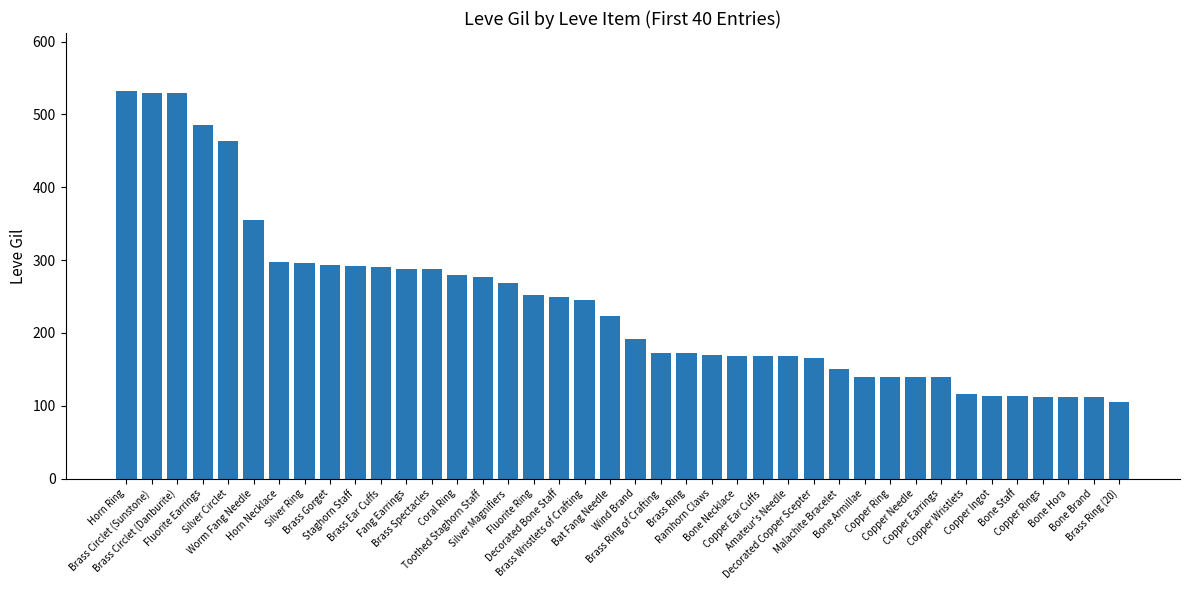

Where is the data nearest to the value 318?

Horn Necklace